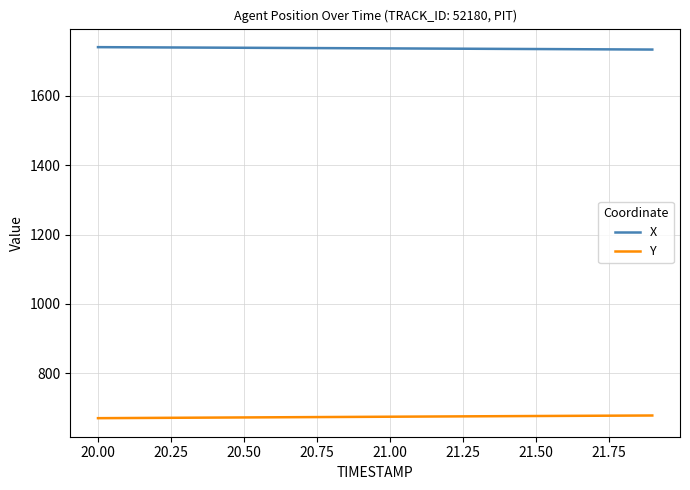

What is the smallest value displayed?

670.8